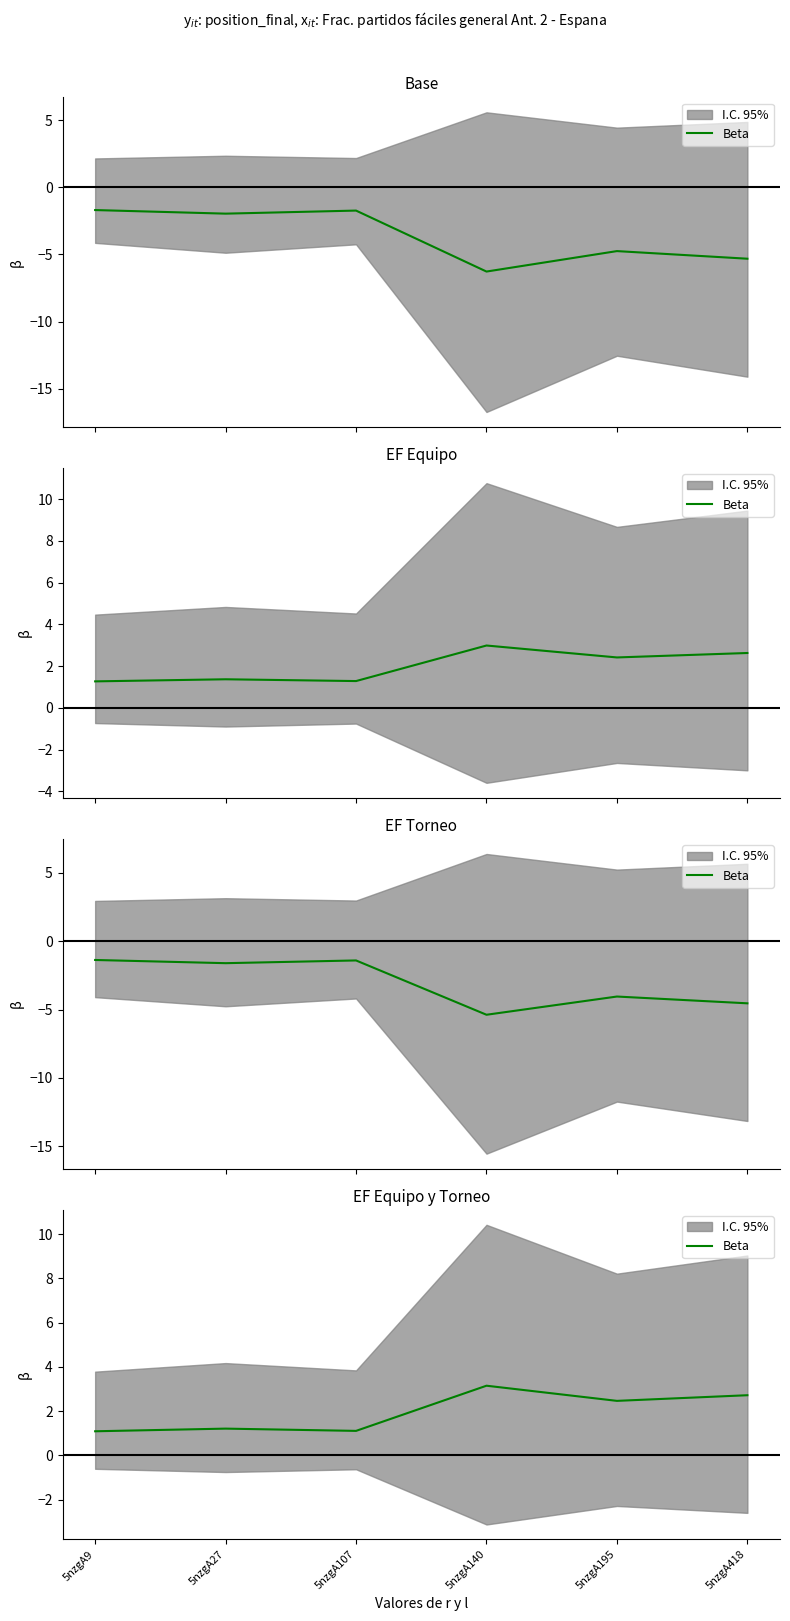

Which has a higher value, 5nzgA107 or 5nzgA140?

5nzgA140